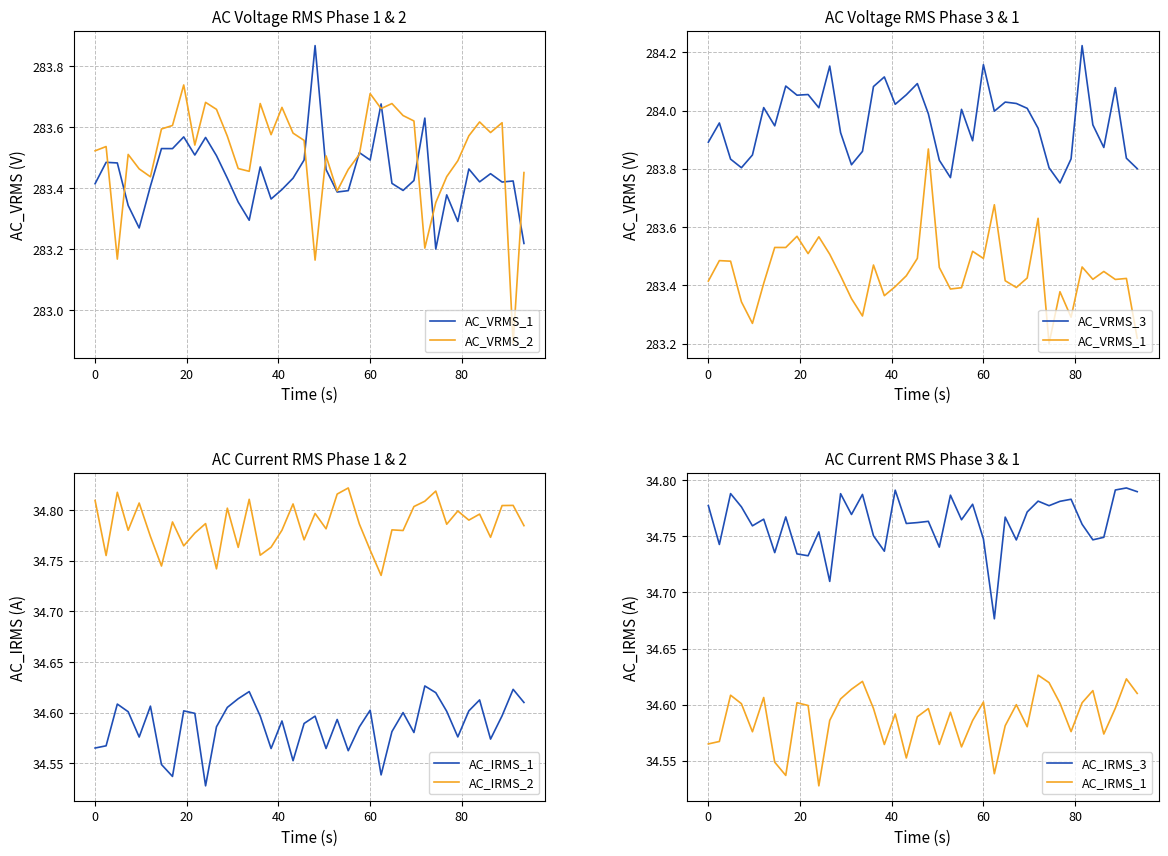

Is this an area chart (filled region under the line)?

No